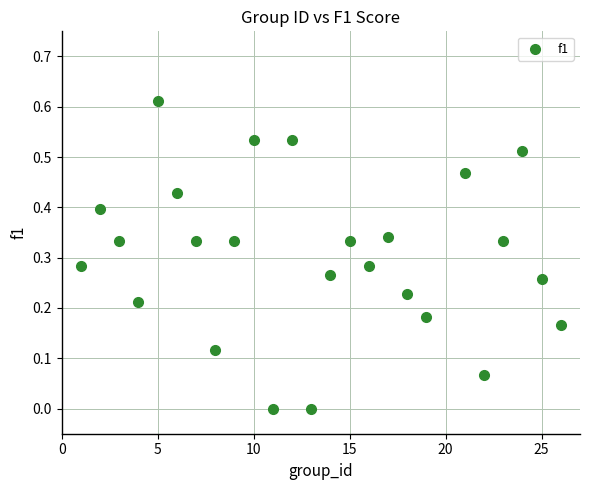

What is the range of X values (max minus min)?

25.0